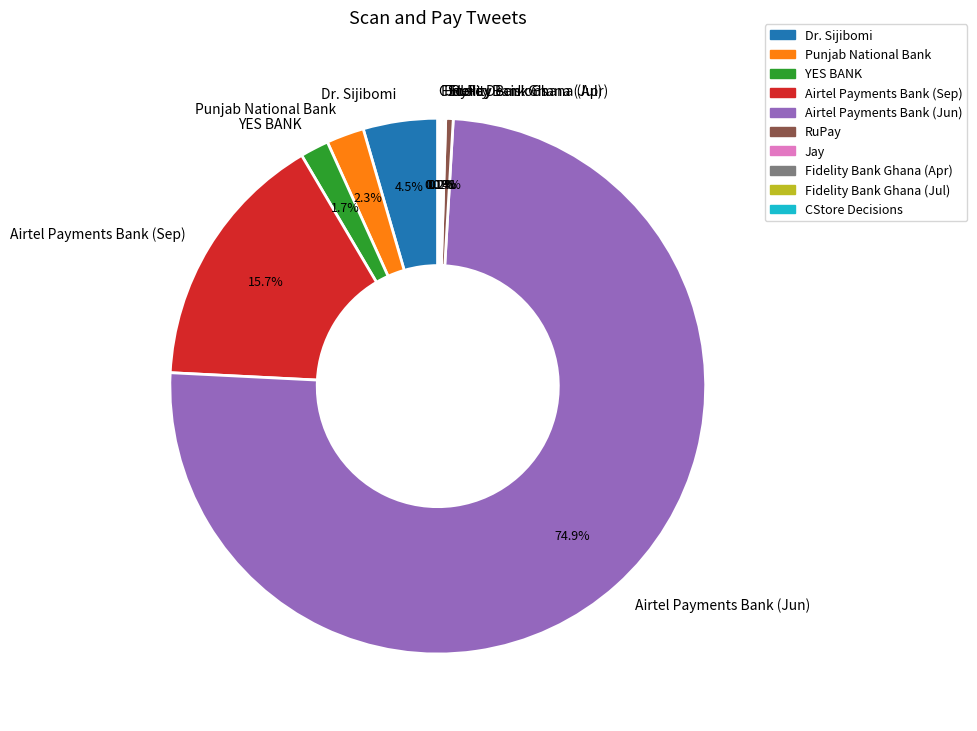

What percentage is the Punjab National Bank slice, to the nearest percent?

2%